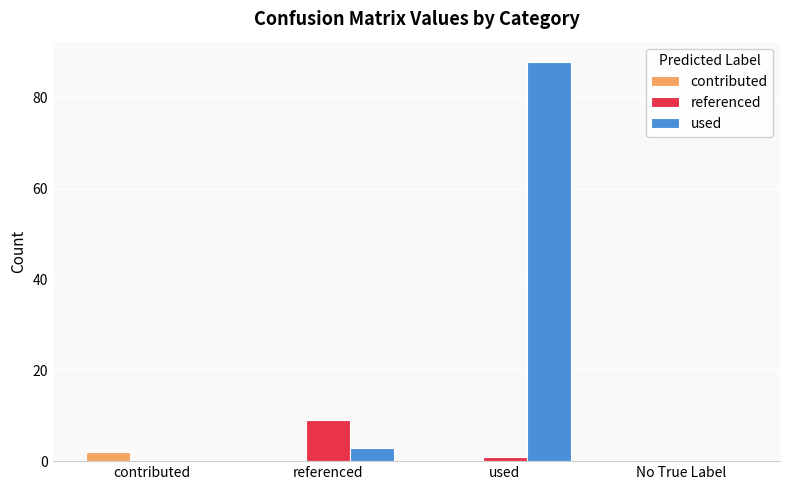

True or false: contributed has a value of 2 at contributed.

True